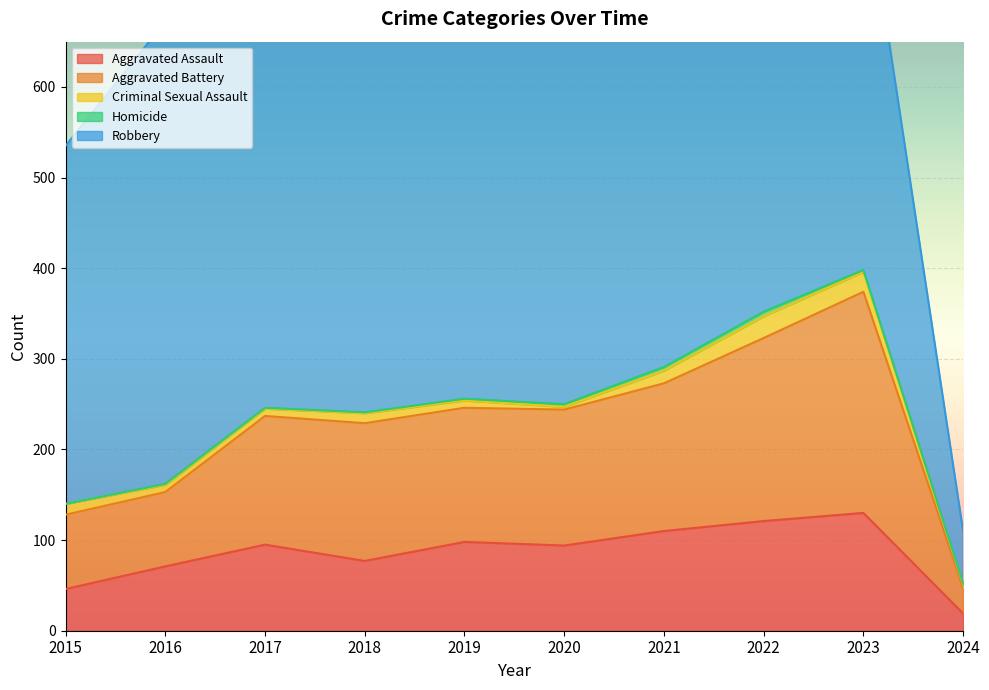

At how many categories does at least one series exceed 488?

4